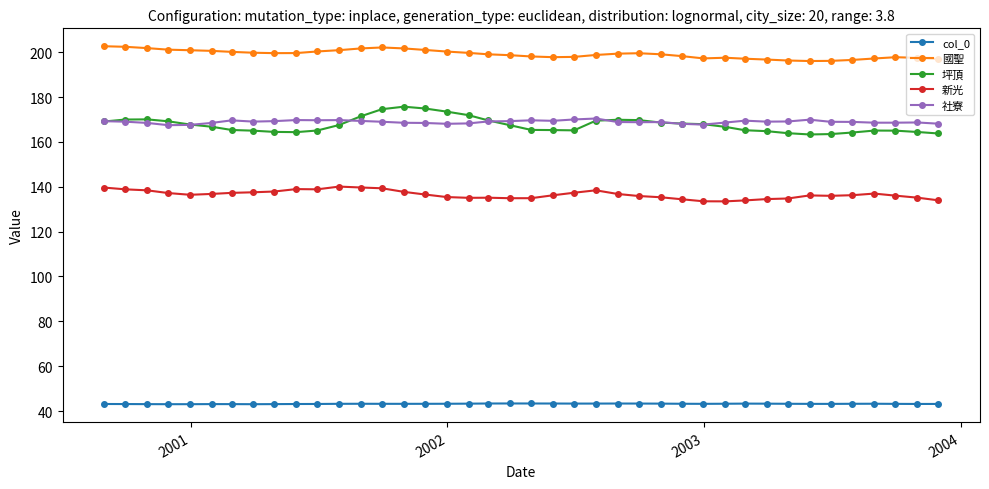

How many data points does each series have?

40